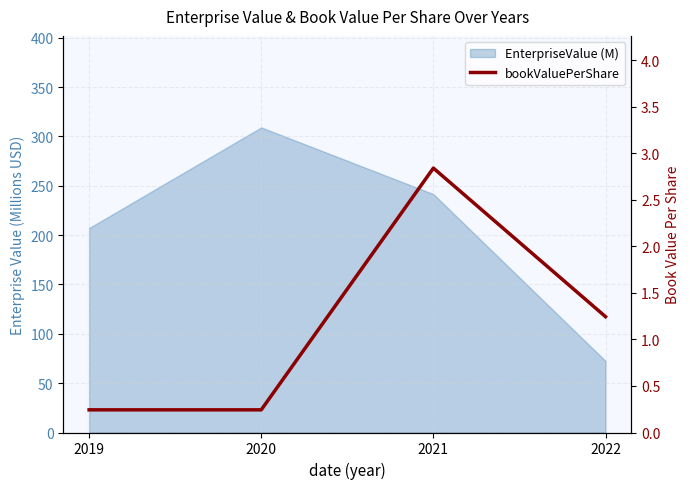

Does the chart have visible grid lines?

Yes